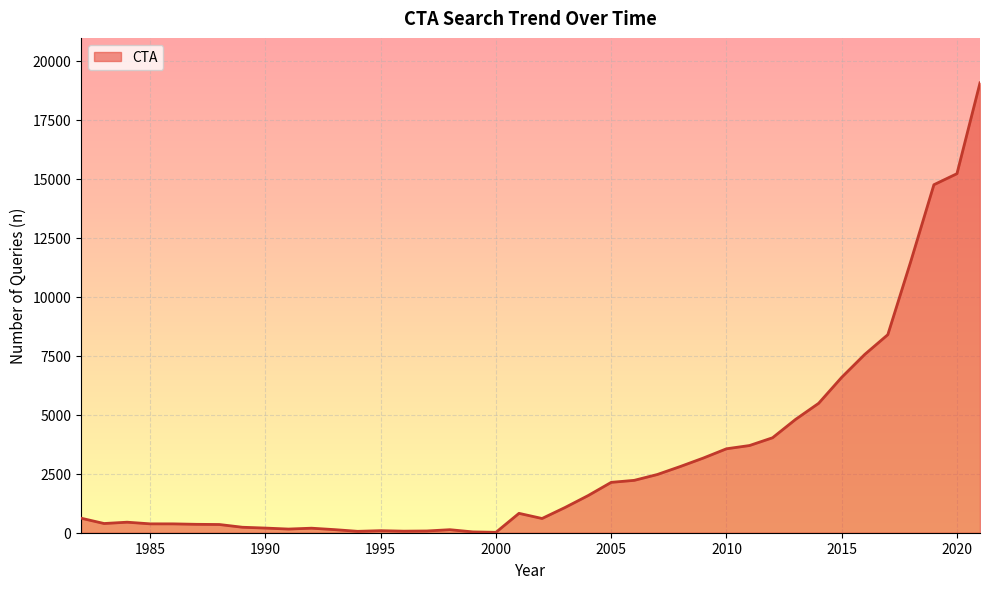

What is the difference between the maximum and minimum values?

19041